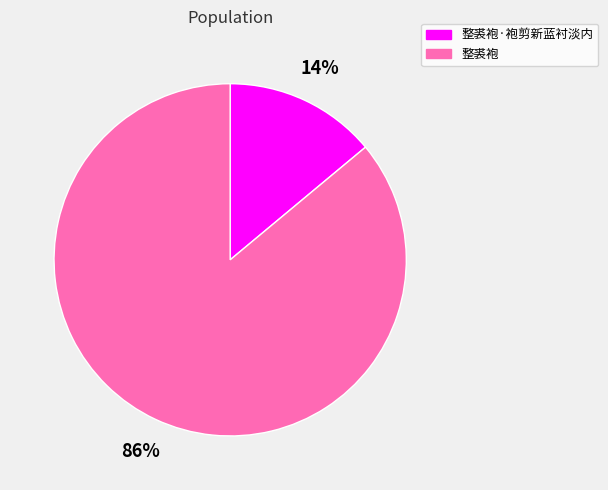

Does any single category account for the majority?

Yes